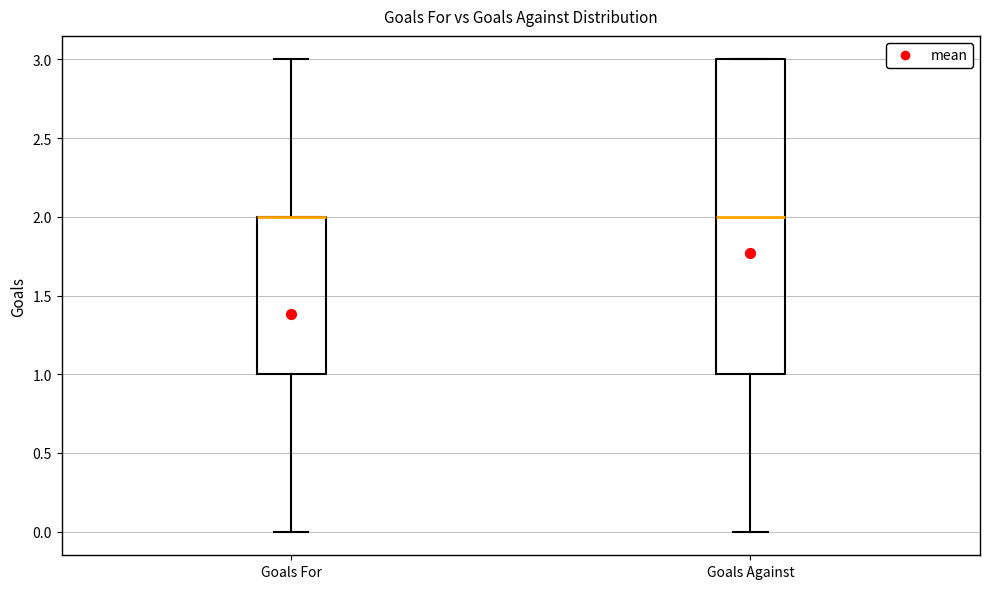

Reading left to right, read every box against the y-axis: the position of its median line, the range the box covers, and the ends of its whiskers. The values are not printed on the chart, so give them approximately, as read against the axis.

Goals For: median 2 (drawn on the box's upper edge), box 1 to 2, whiskers 0 to 3
Goals Against: median 2, box 1 to 3, whiskers 0 to 3